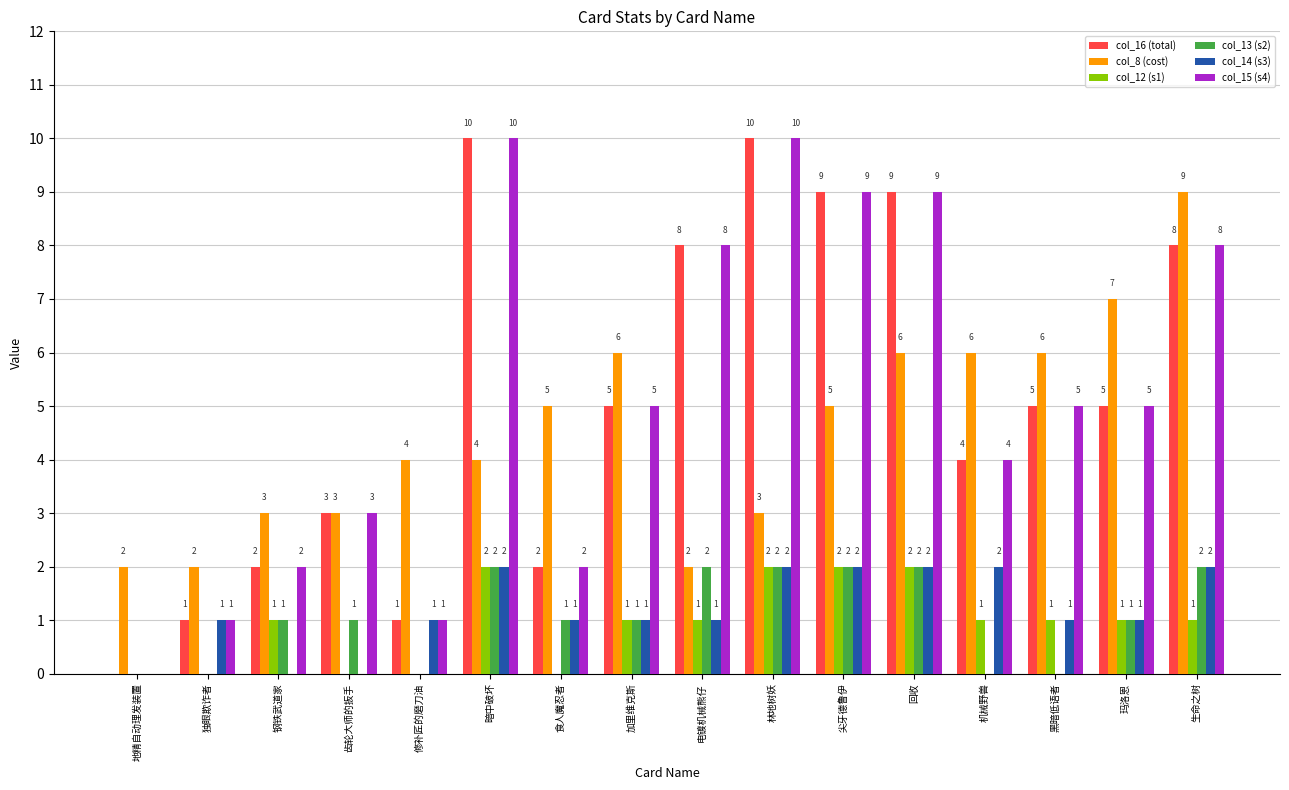

What is the sum of all col_16 (total) values?

82